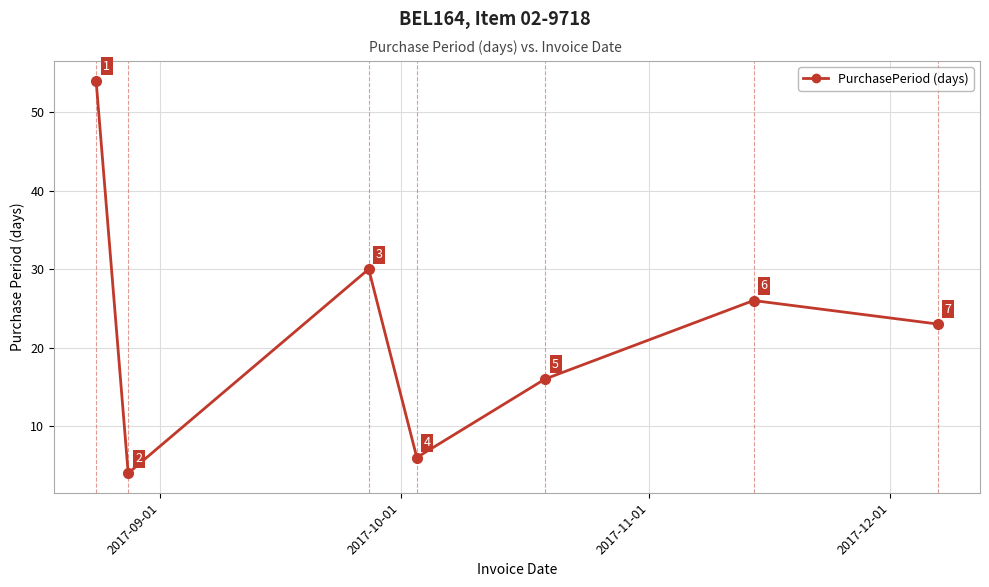

What is the difference between the maximum and minimum values?

50